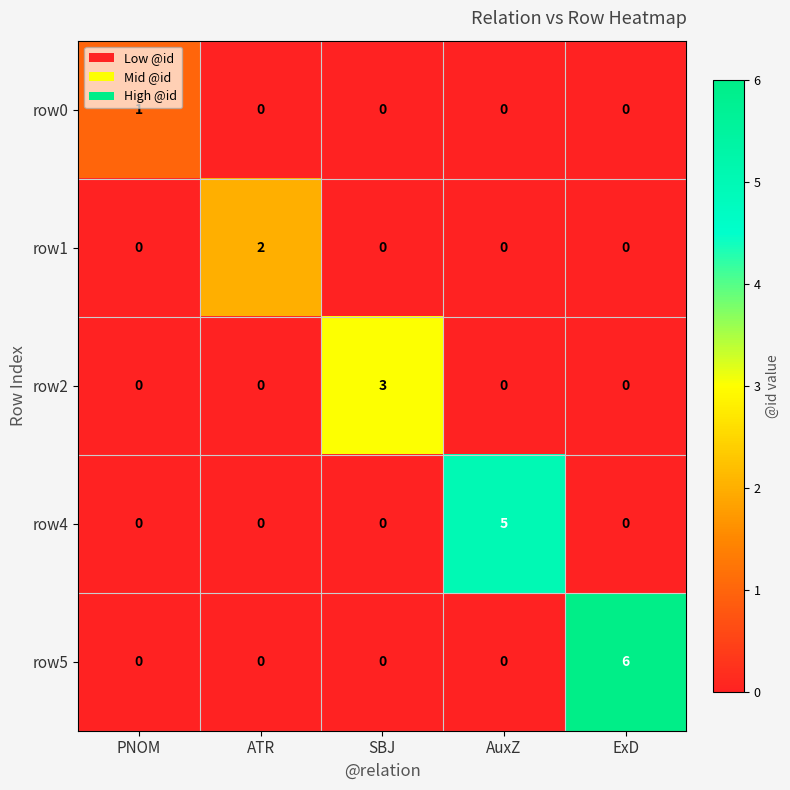

How many positive values does the row5 series have?

1